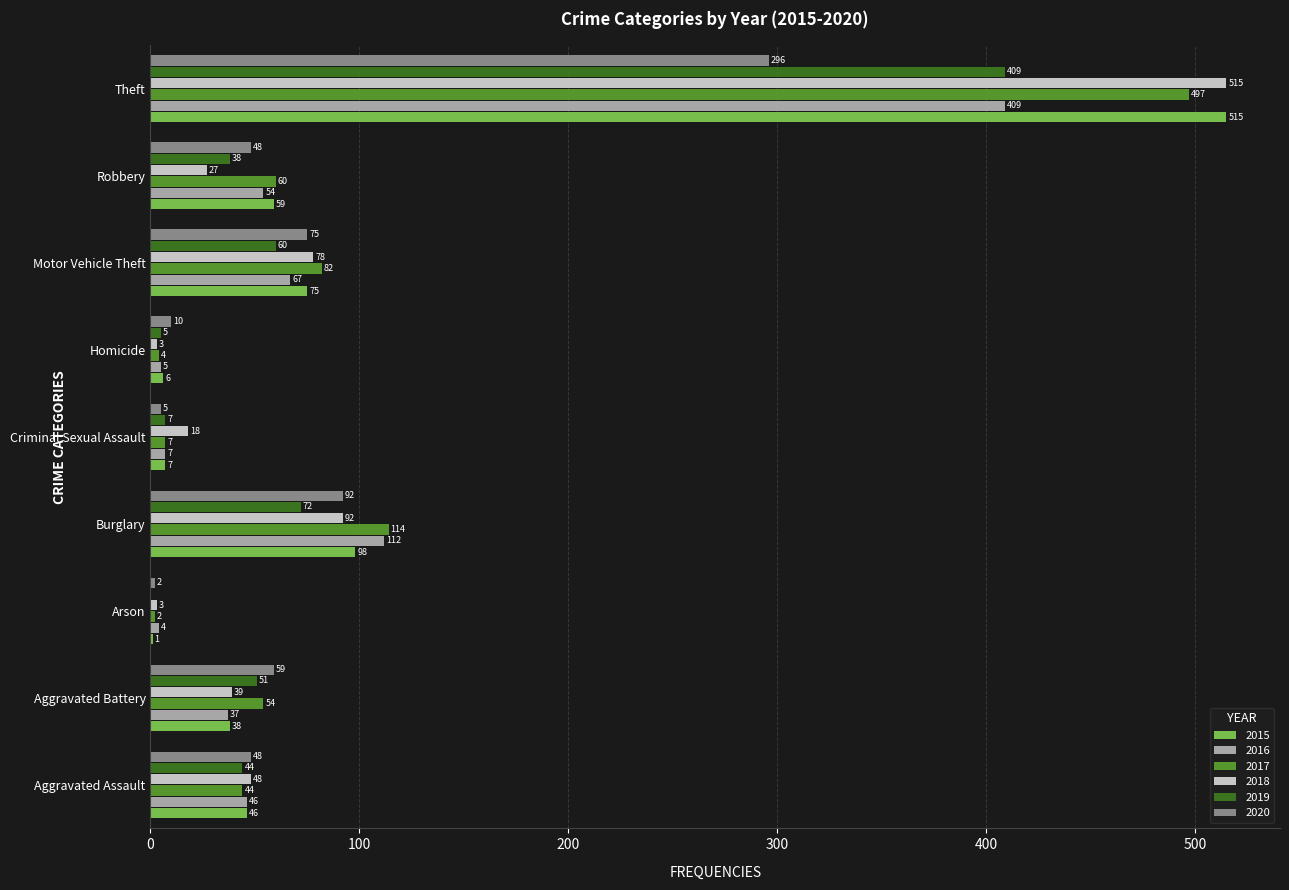

True or false: 2017 has a value of 7 at Criminal Sexual Assault.

True